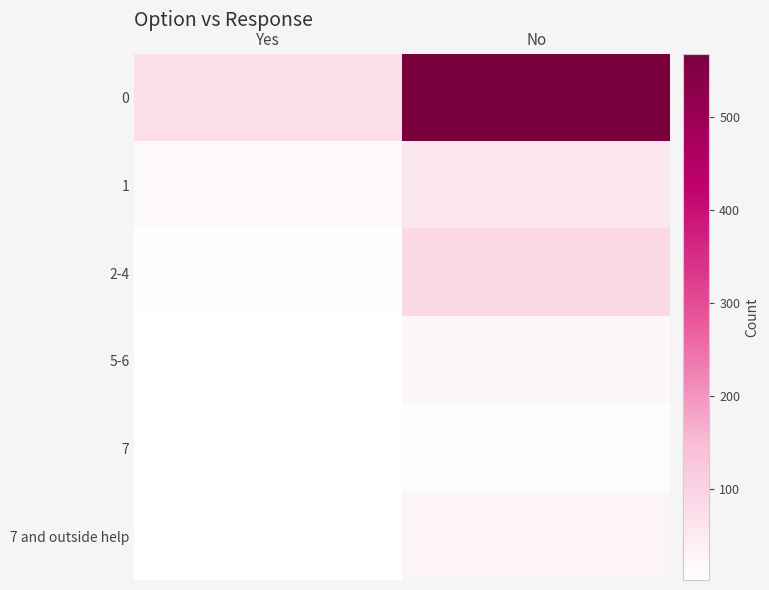

Reading right to left, extract all data points from this chart.

0: No=568	Yes=76
1: No=59	Yes=17
2-4: No=87	Yes=6
5-6: No=20	Yes=3
7: No=8	Yes=4
7 and outside help: No=27	Yes=2